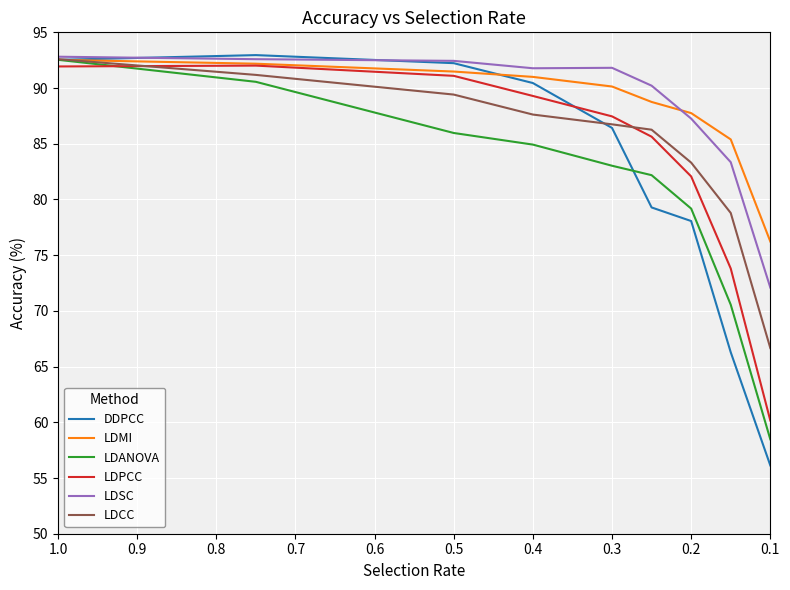

What is the value of the LDCC point at the 3rd from the left?

89.4